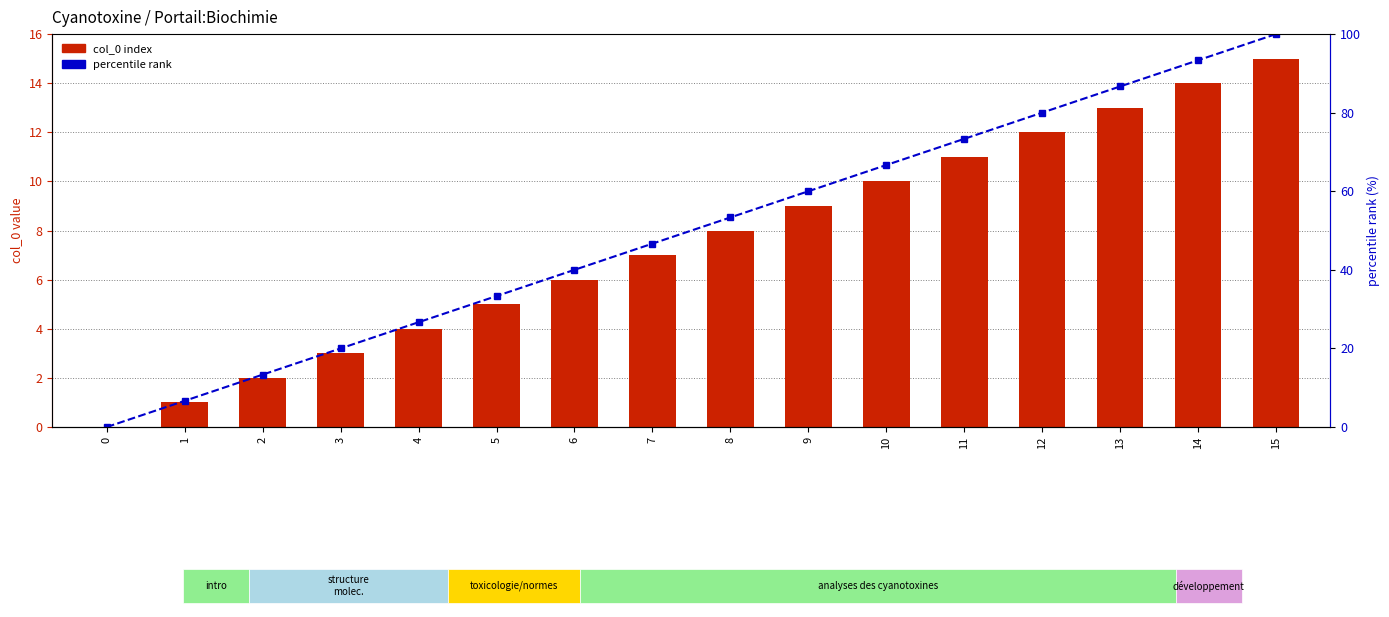

How many distinct data groups are displayed?

2